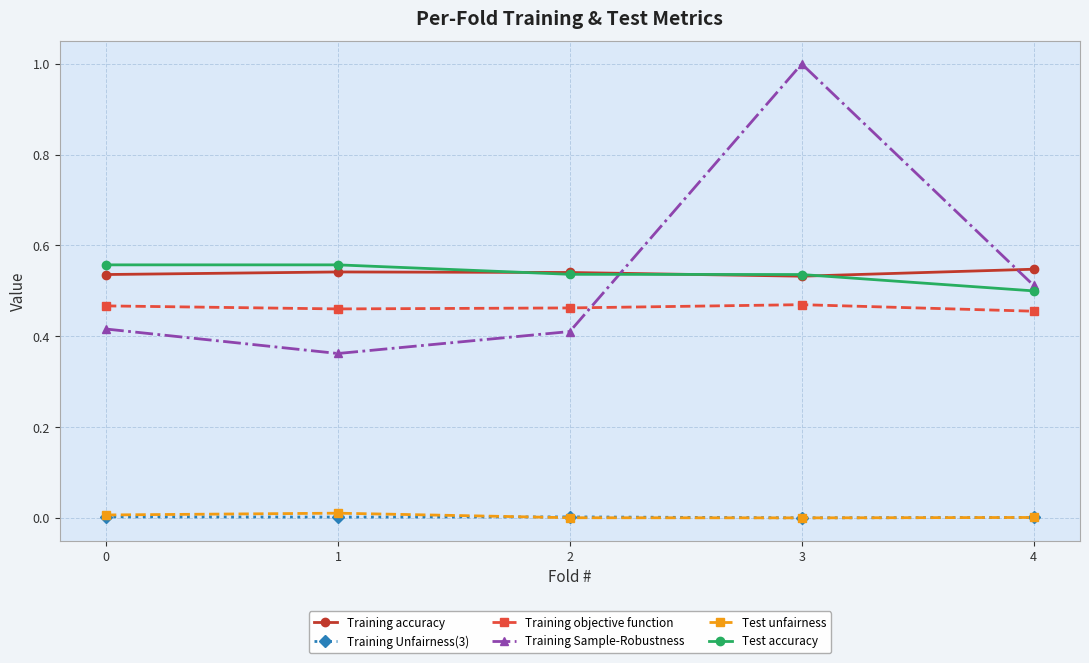

The value of Test accuracy at 3 is 0.2. True or false?

False